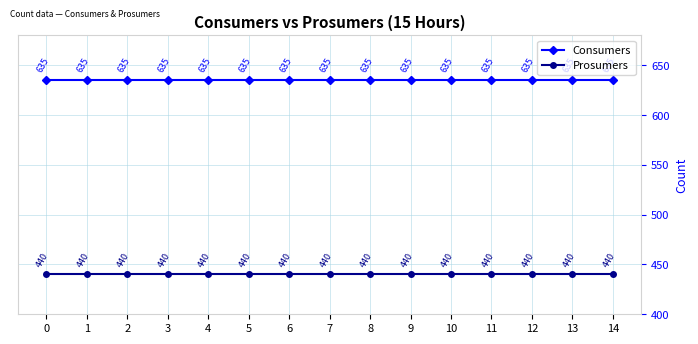

What is the total value across all series at 12?

1075